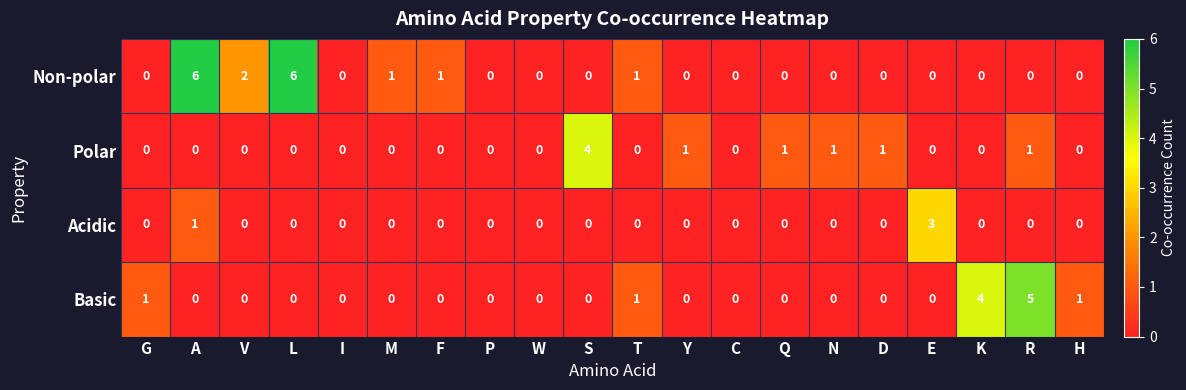

List the series in order of their overall mean, highest first.

Non-polar, Basic, Polar, Acidic